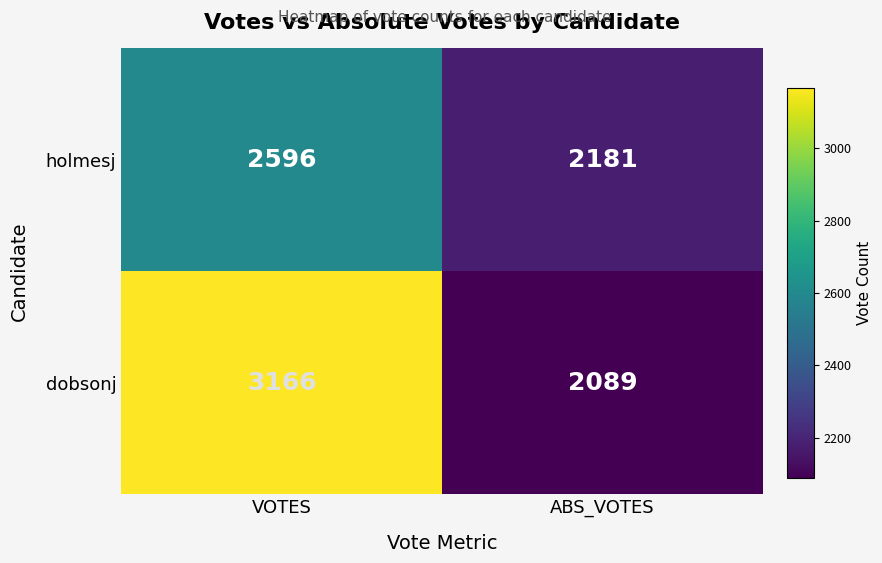

At which category is the sum across all series the highest?

VOTES